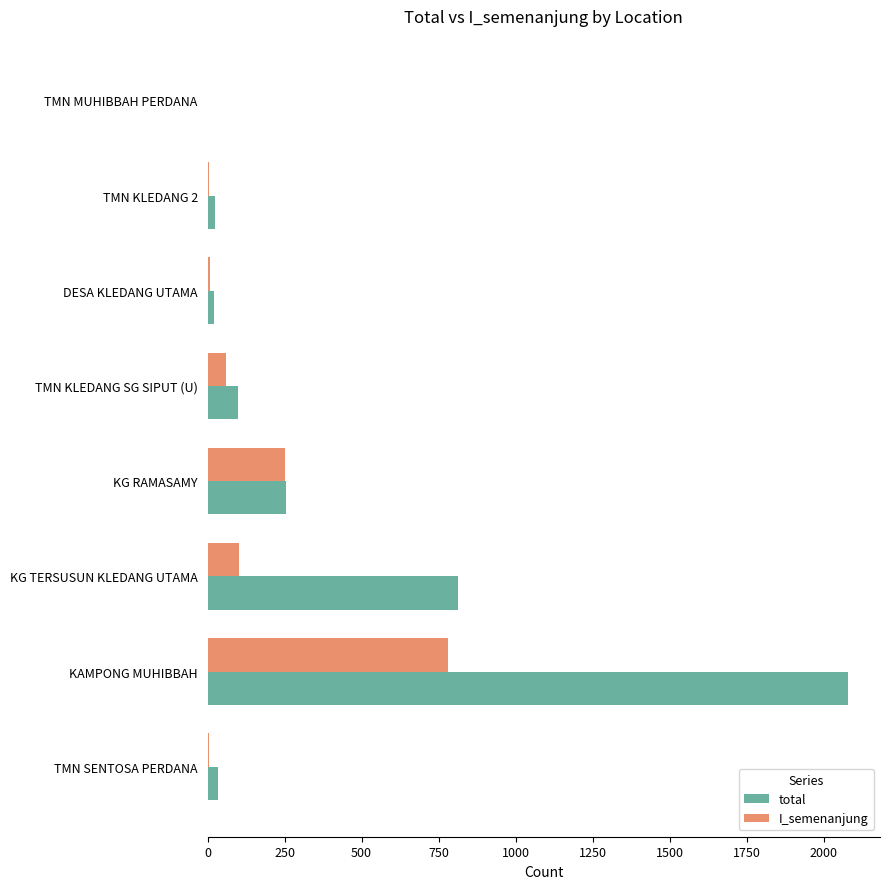

Which series has the largest total across all categories?

total